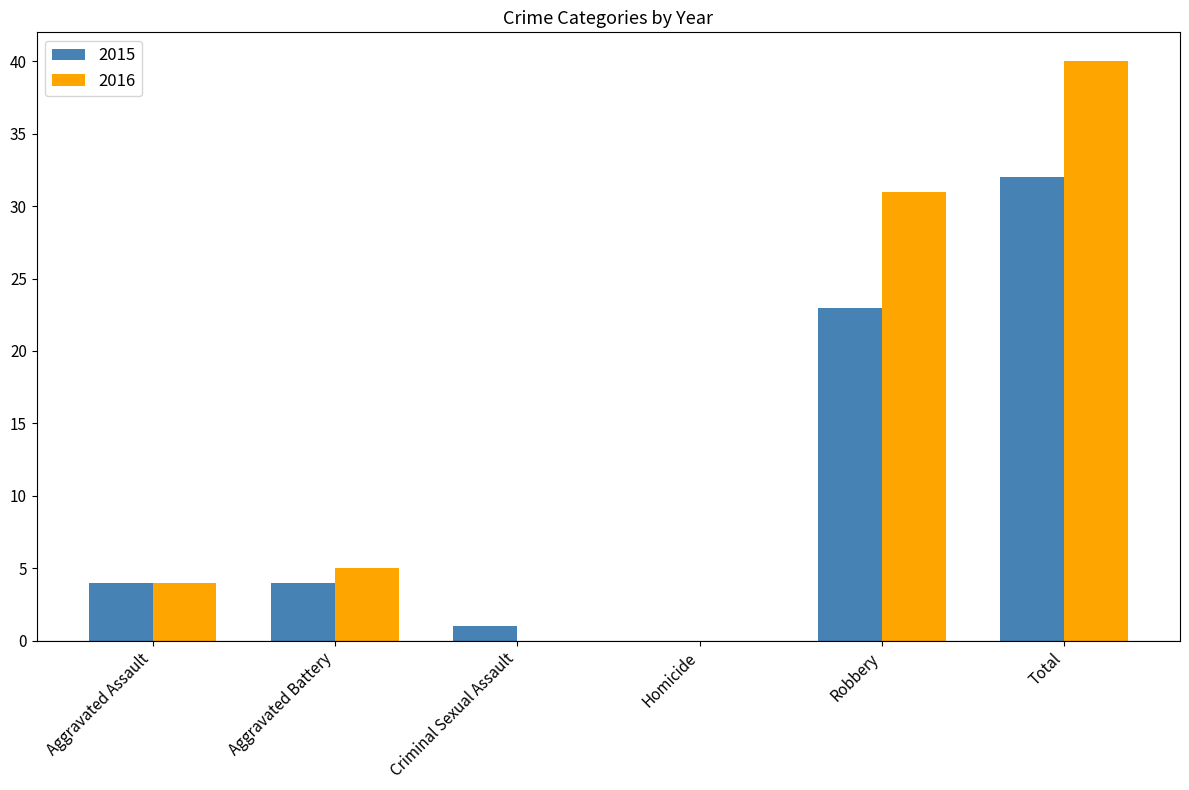

Which series has the largest total across all categories?

2016